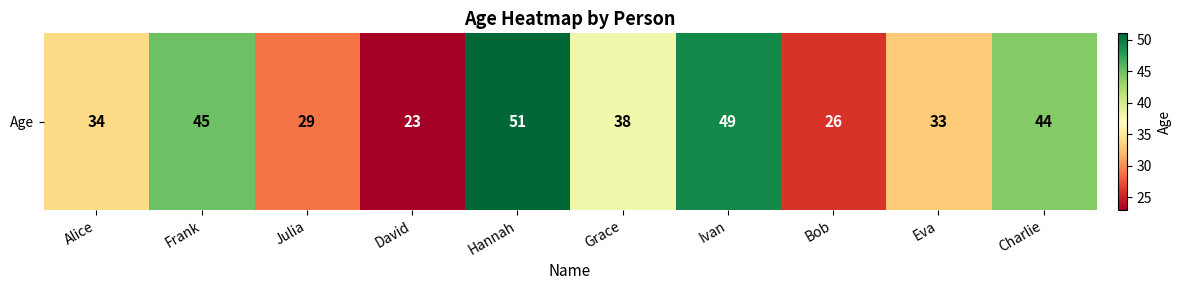

List the labels in order of value, largest first.

Hannah, Ivan, Frank, Charlie, Grace, Alice, Eva, Julia, Bob, David